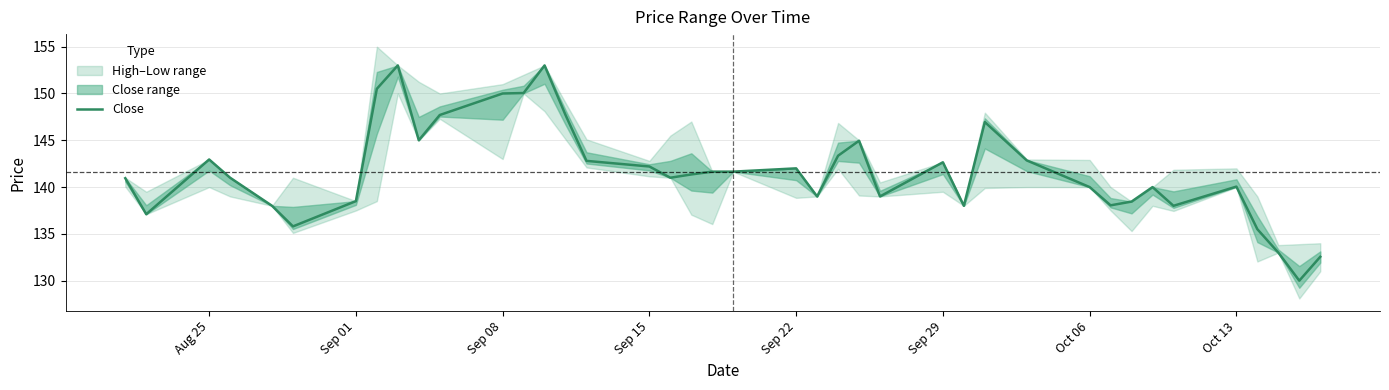

The value of Close at Aug 25 is 230.9. True or false?

False